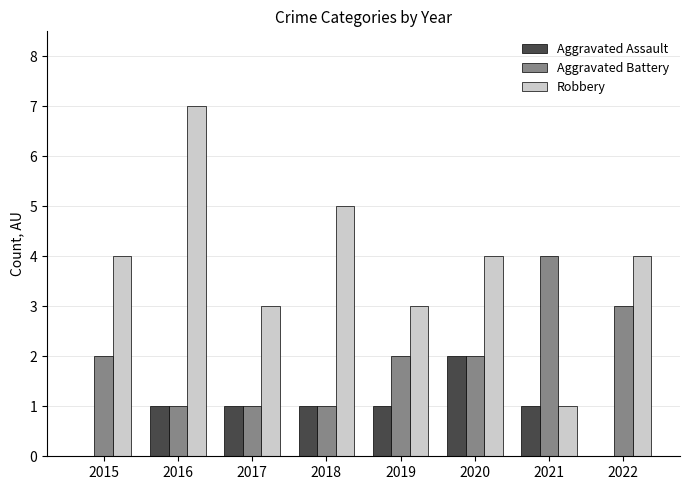

The Aggravated Battery series shows 1 at 2017. True or false?

True